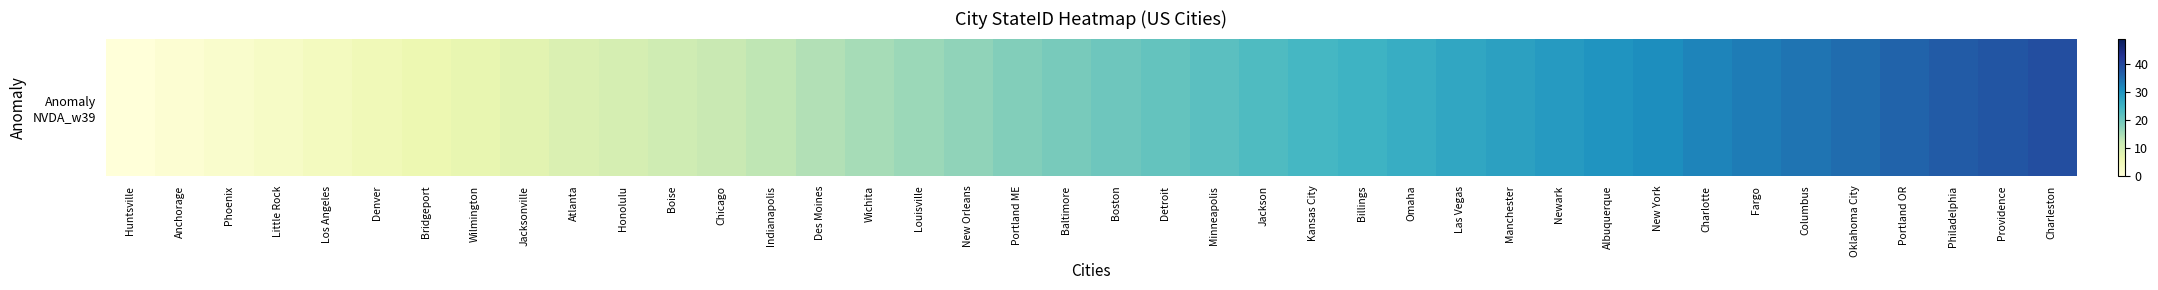

Which has a higher value, Boise or Fargo?

Fargo